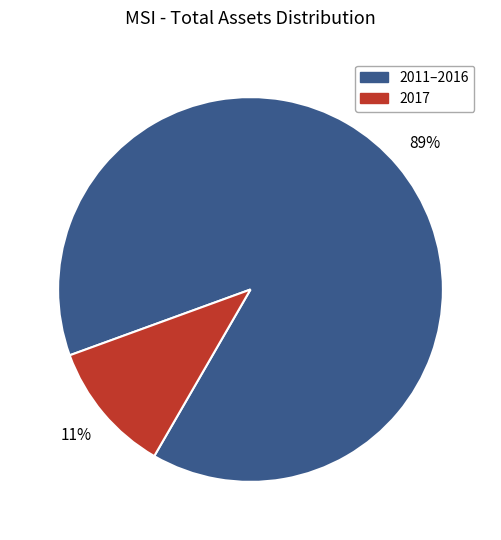

What is the largest slice in the pie chart?

2011–2016